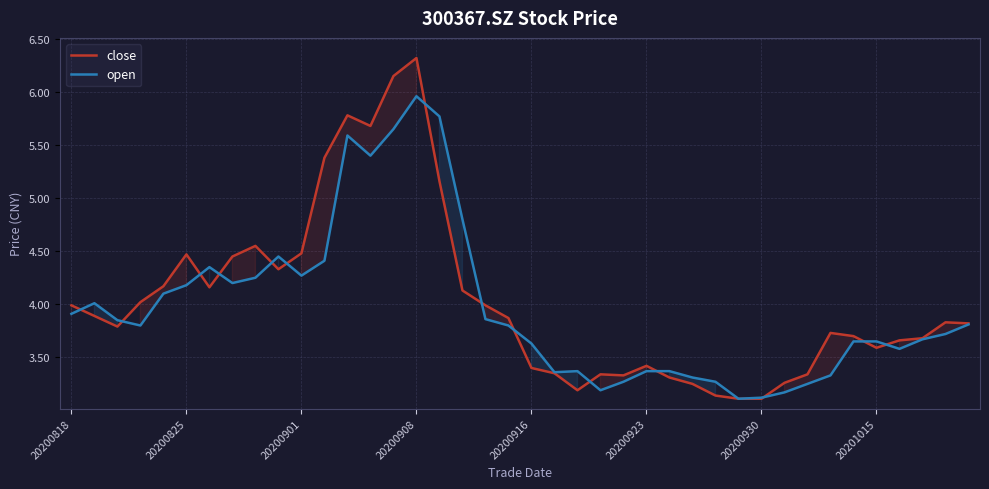

How many lines are shown in the chart?

2